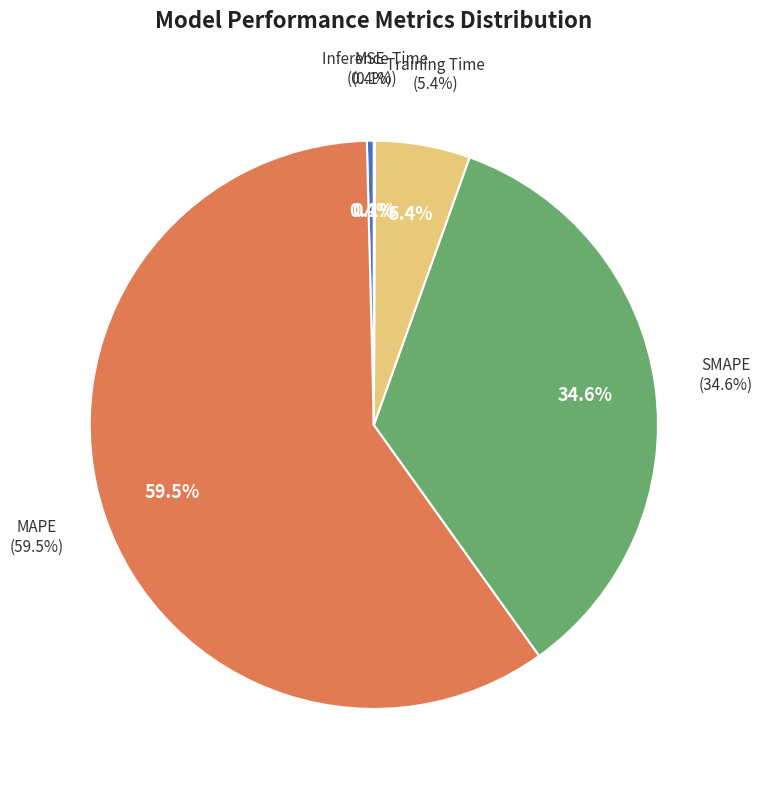

True or false: MSE accounts for 8% of the total.

False